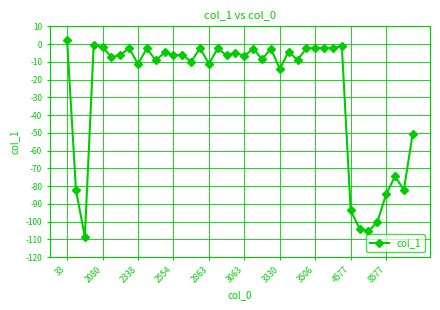

How many negative values are there?

39